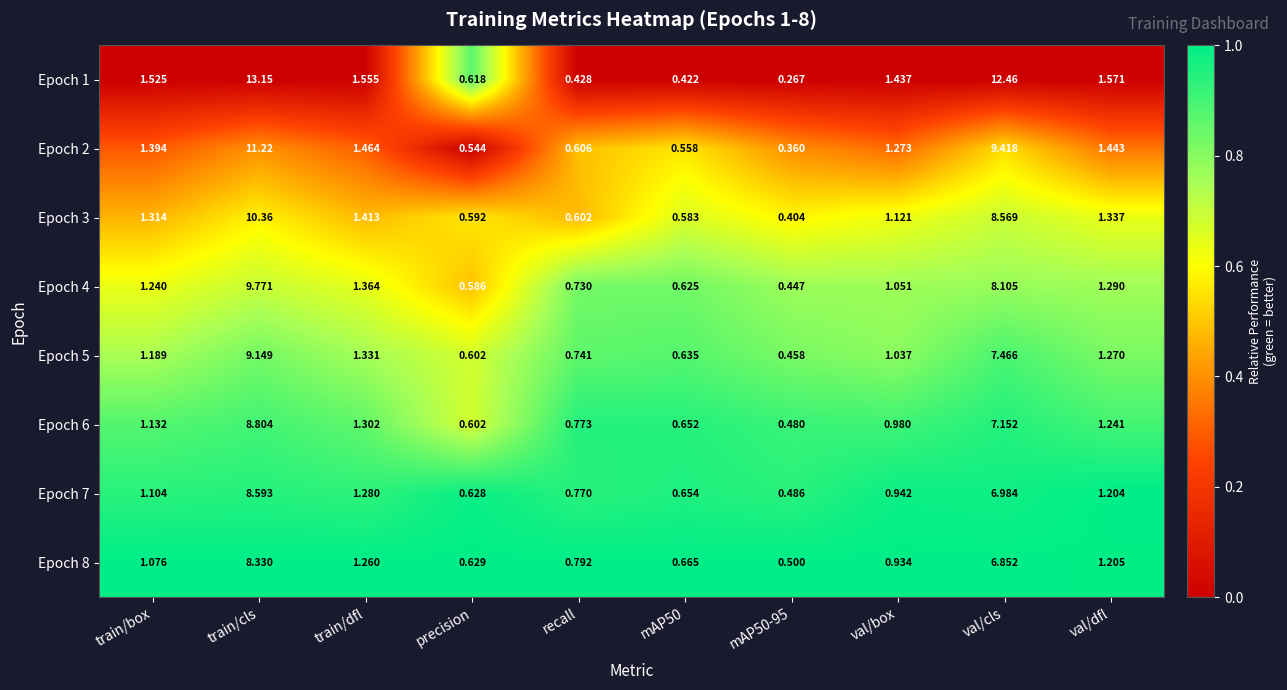

At which category does the chart reach its peak across all series?

train/cls